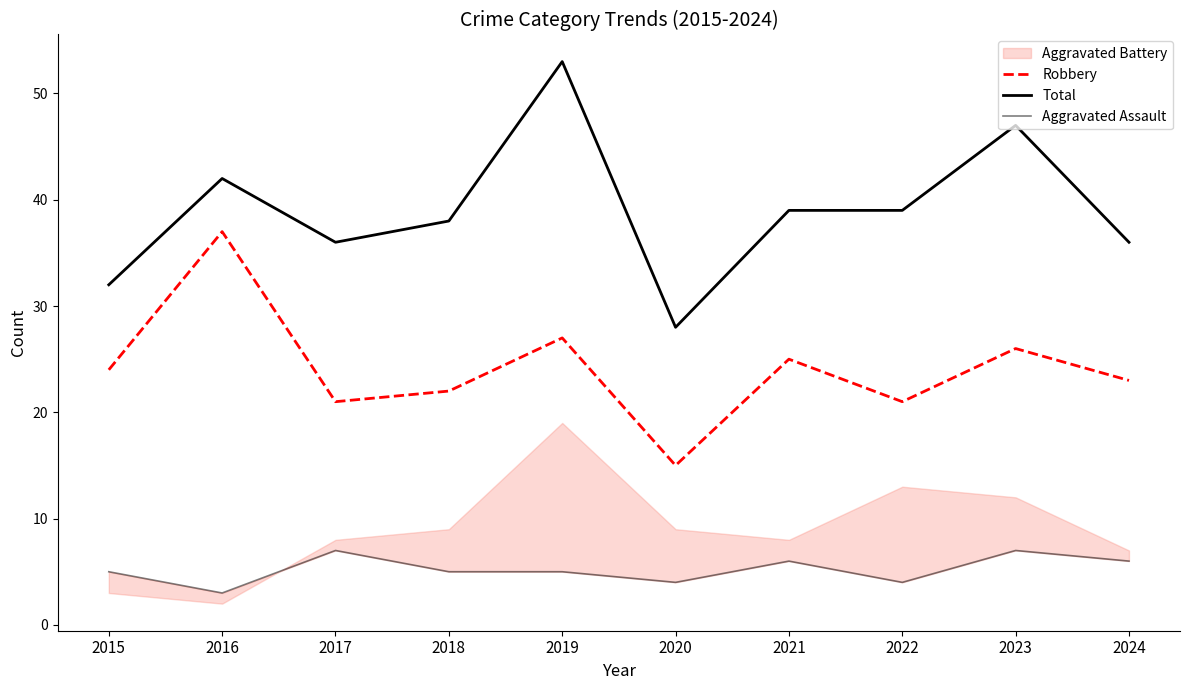

How many data points in Robbery are less than 24?

5